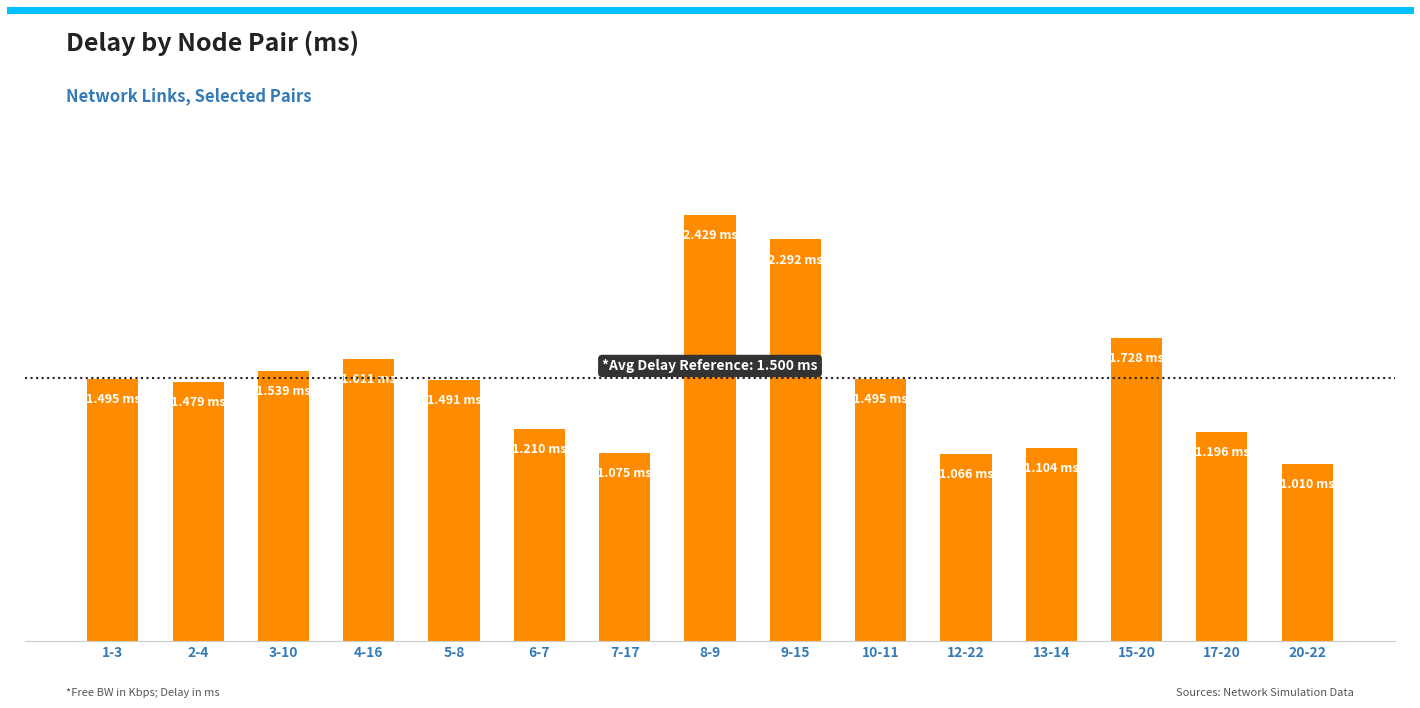

Are the bars horizontal?

No